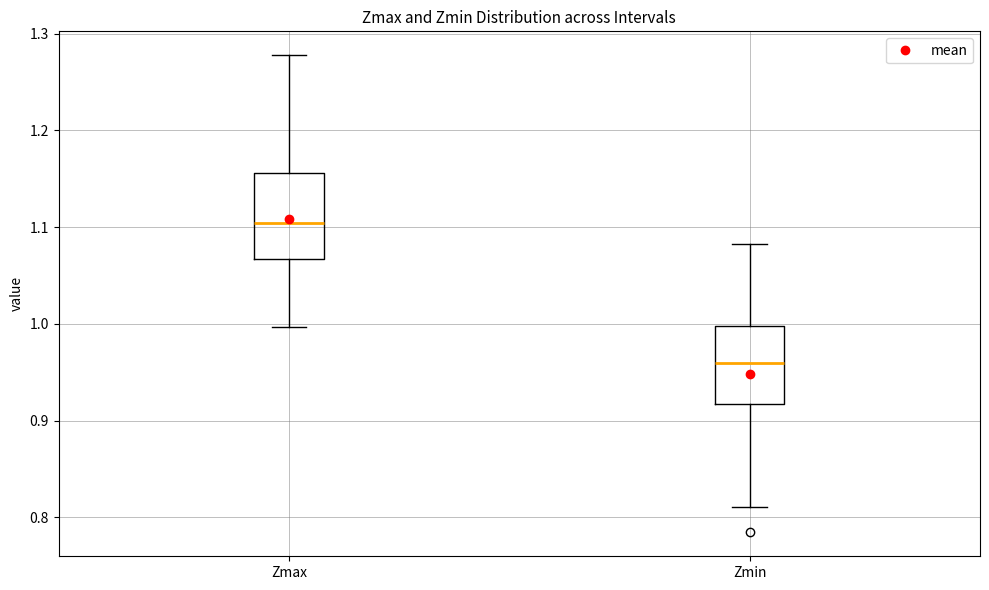

Reading left to right, transcribe this box plot: for each box, give where its median line is, the range the box spans, and where its two whiskers end, as read against the y-axis. The values are not printed on the chart, so give them approximately, as read against the axis.

Zmax: median 1.10, box 1.07 to 1.16, whiskers 1.00 to 1.28
Zmin: median 0.96, box 0.92 to 1.00, whiskers 0.81 to 1.08